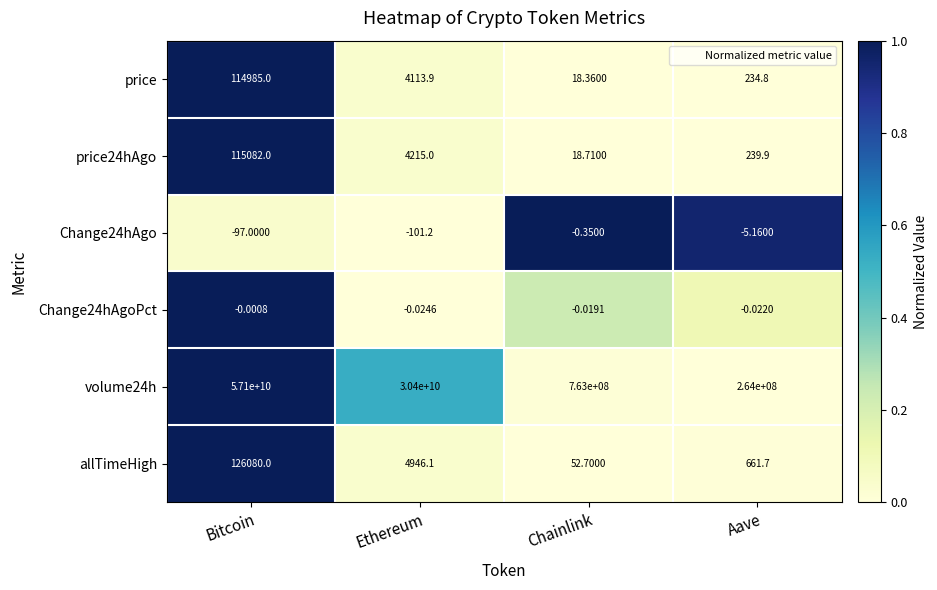

Is the value of price24hAgo at Chainlink greater than the value of Change24hAgoPct at Ethereum?

Yes